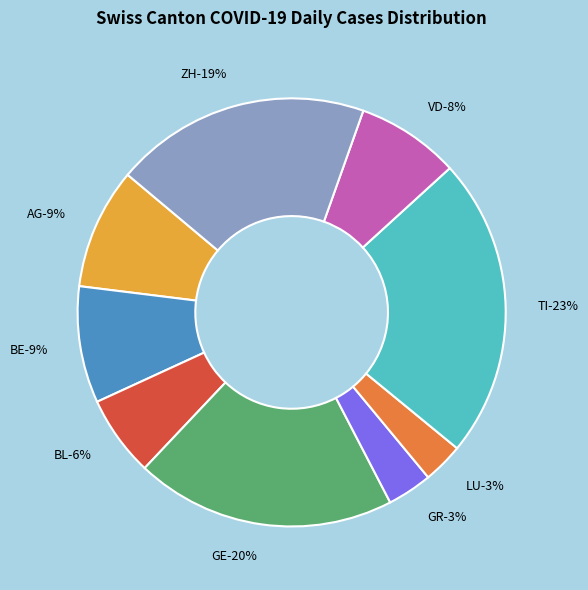

To the nearest percent, what percentage of the pie is GE?

20%